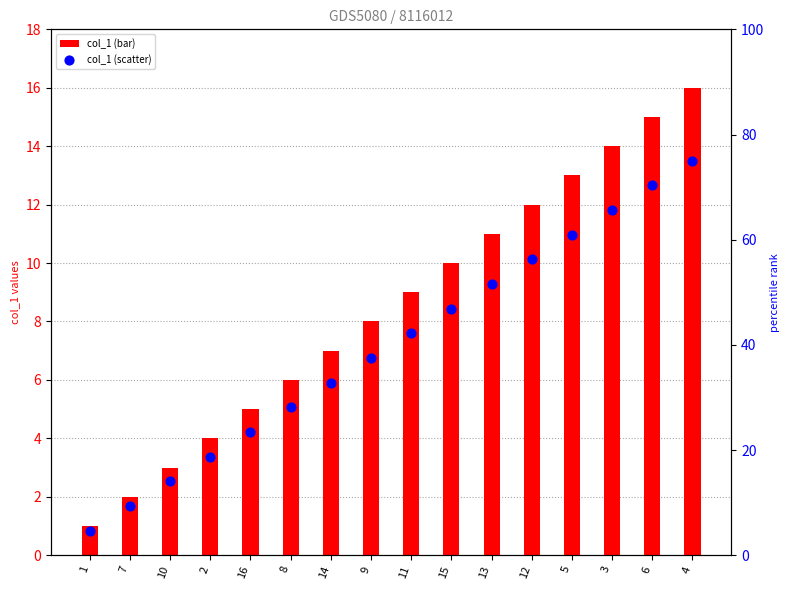

Which series has the largest Y range (max minus min)?

col_1 (scatter)